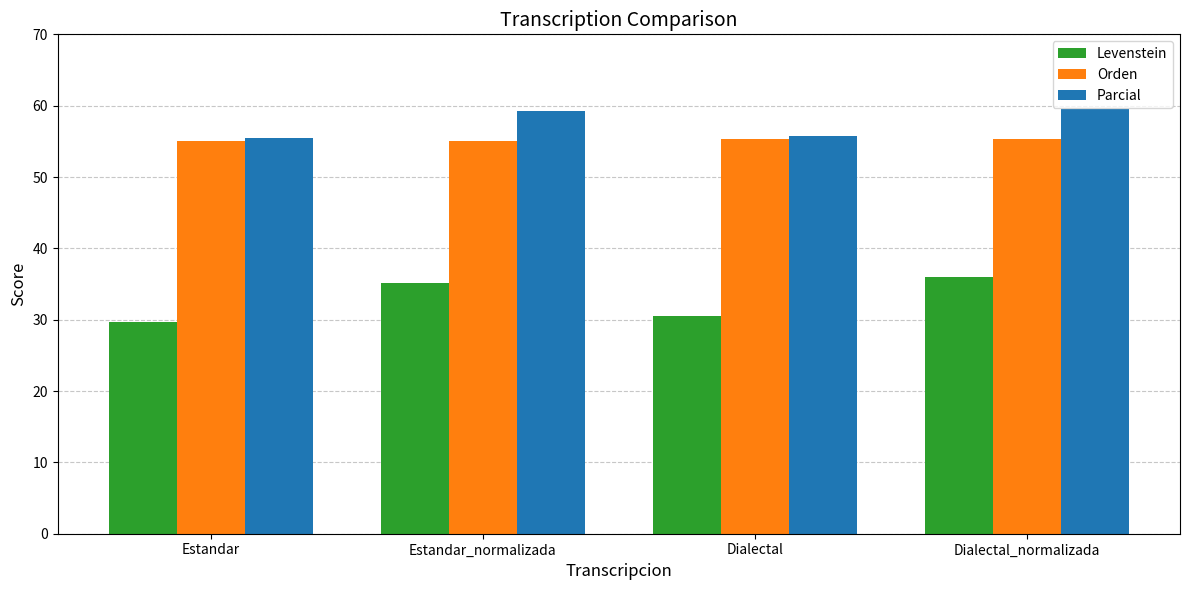

What is the label of the 4th bar from the left?

Dialectal_normalizada